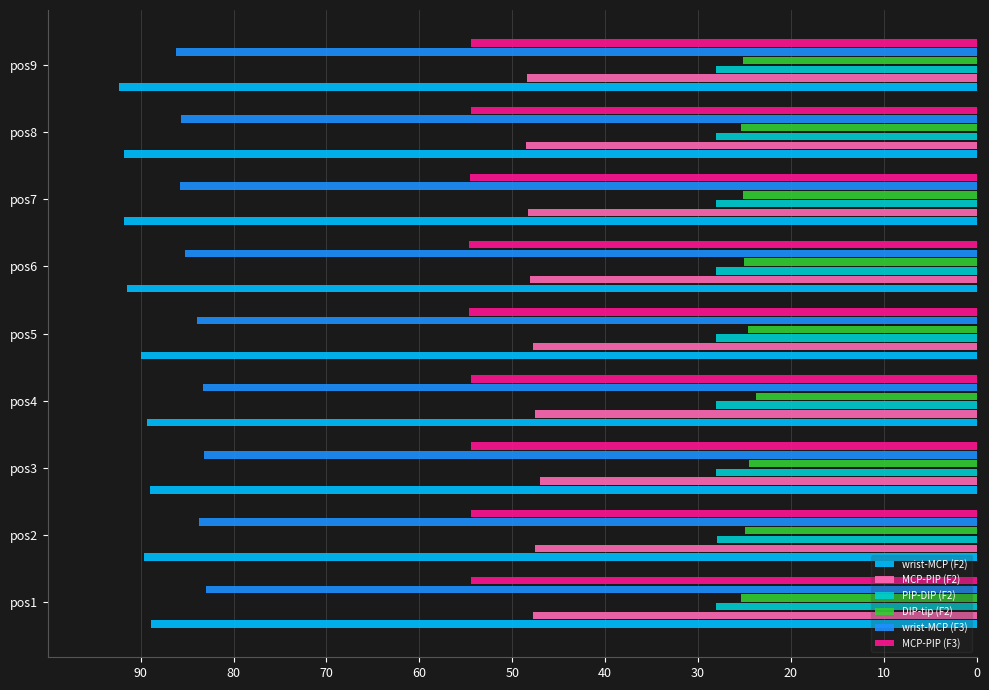

At how many categories does at least one series exceed 64?

9